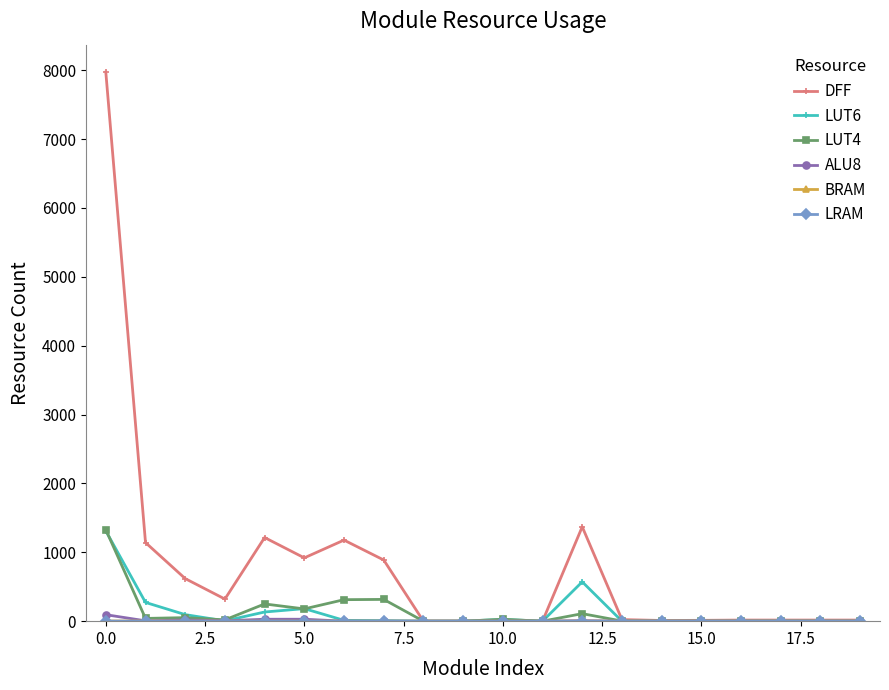

Count the number of categories in the chart.

20